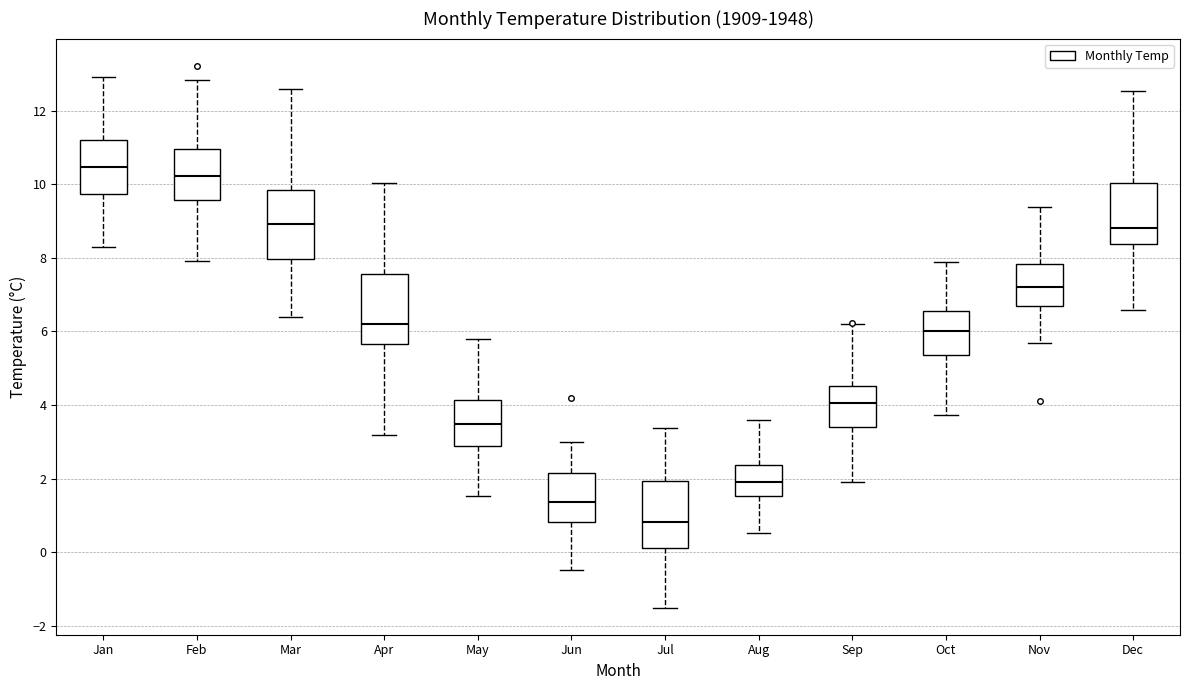

Which box has the lowest median line?

Jul